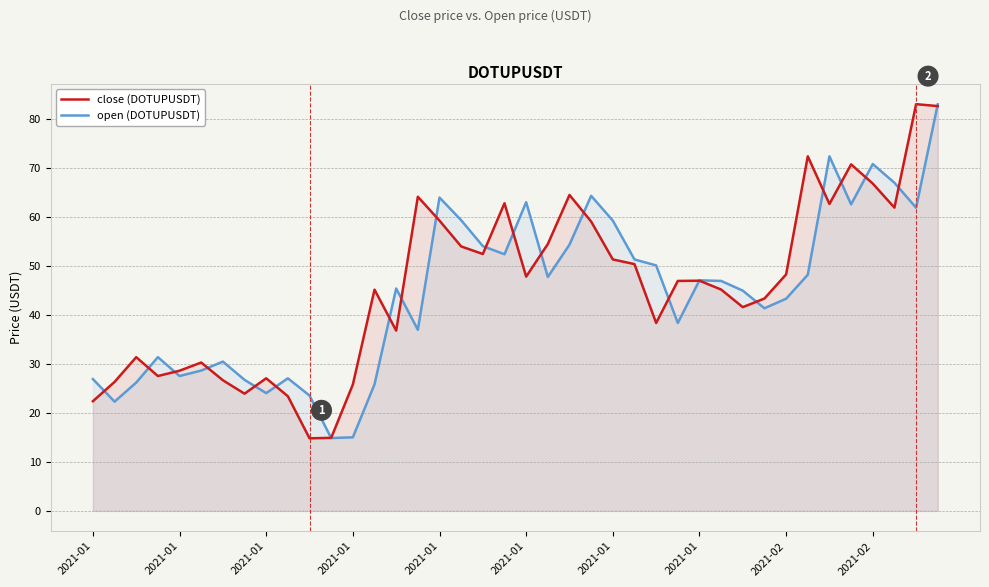

How many intersections are there between close (DOTUPUSDT) and open (DOTUPUSDT)?

22